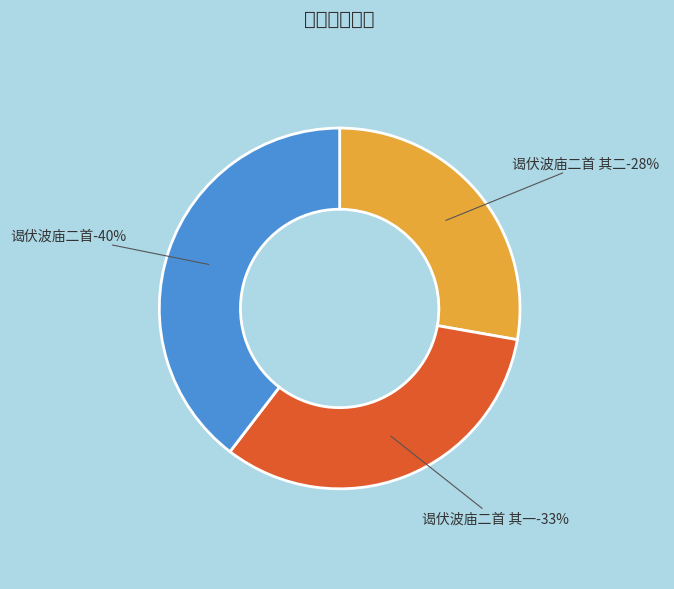

Does any single category account for the majority?

No